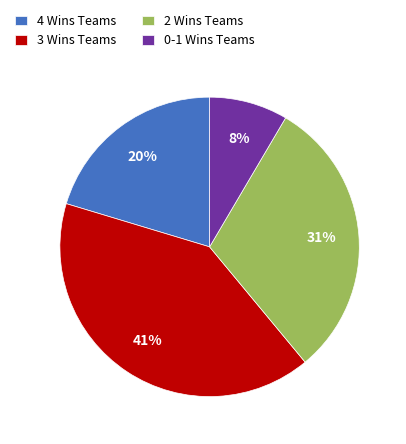

To the nearest percent, what is the average slice percentage?

25%